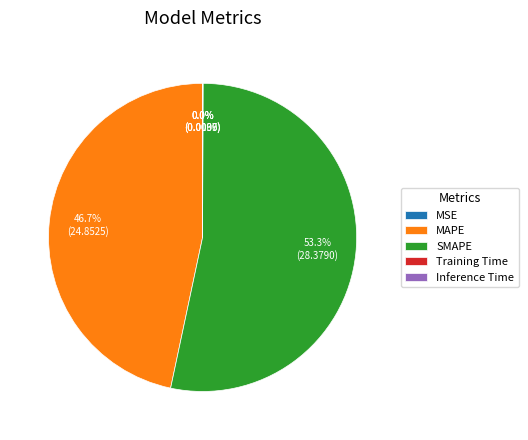

Which slice is the largest?

SMAPE